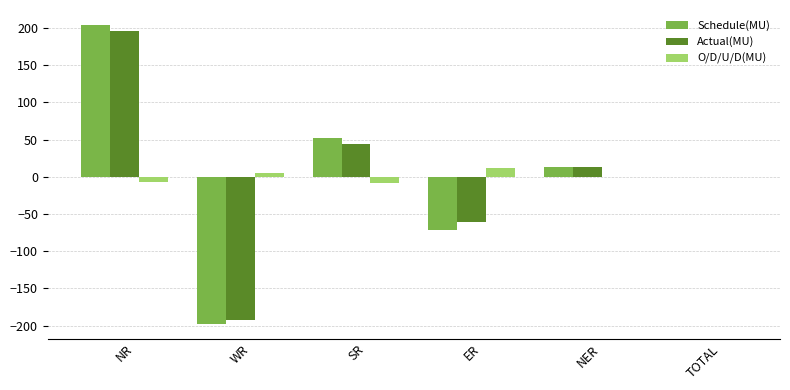

Which category has the highest value in the Schedule(MU) series?

NR